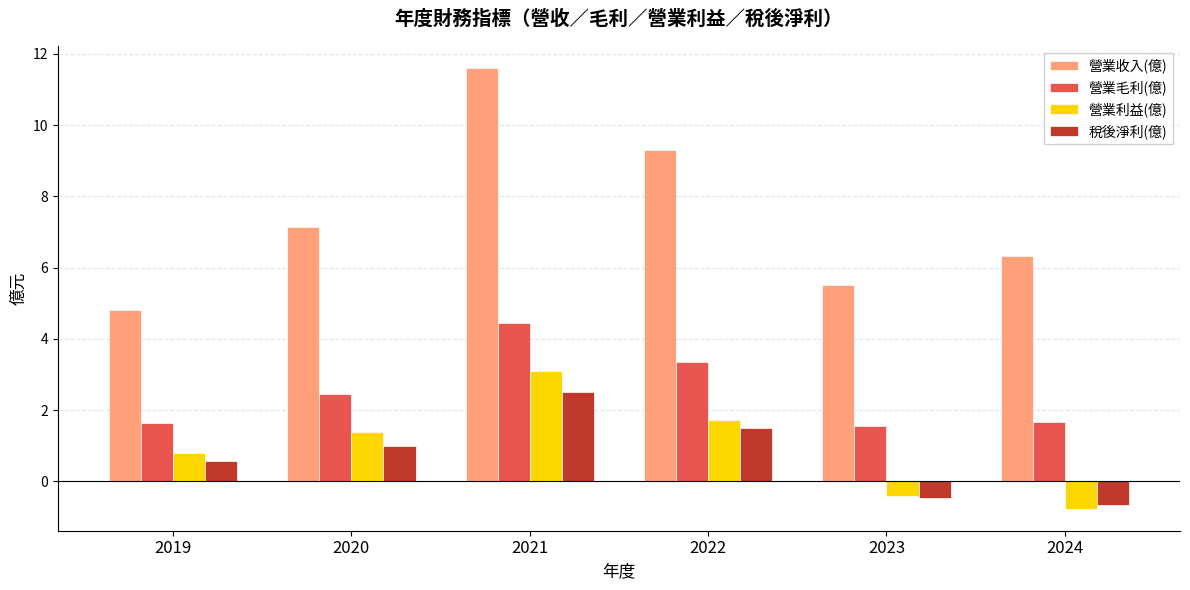

What is the average value of the 營業收入(億) series?

7.4